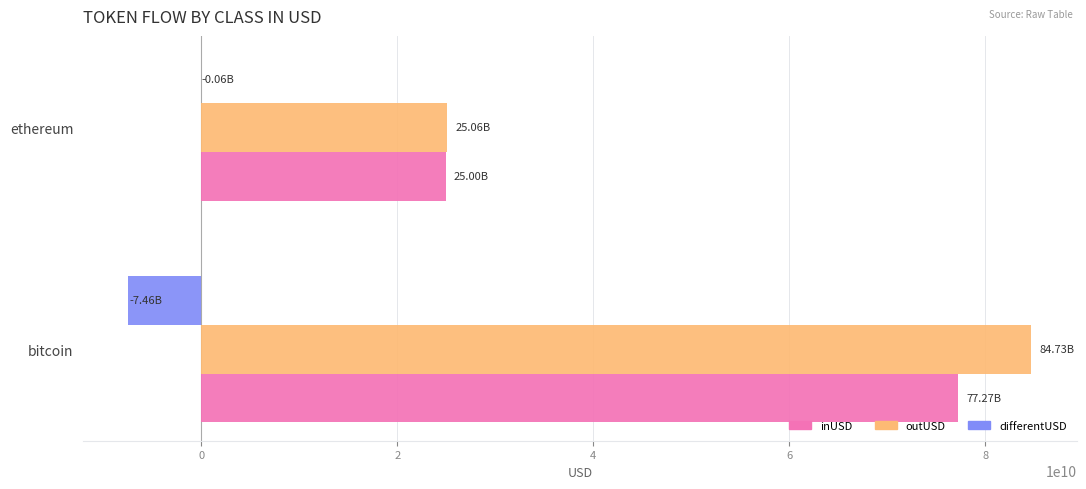

Which series has the largest total across all categories?

outUSD